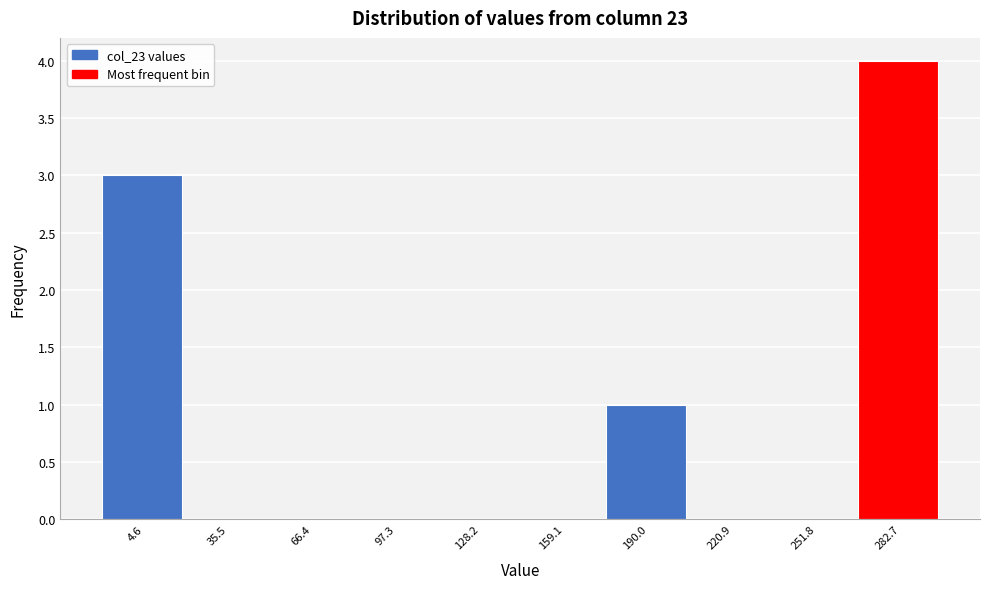

Reading right to left, what are all the values shown in this chart?

282.7=4	251.8=0	220.9=0	190.0=1	159.1=0	128.2=0	97.3=0	66.4=0	35.5=0	4.6=3